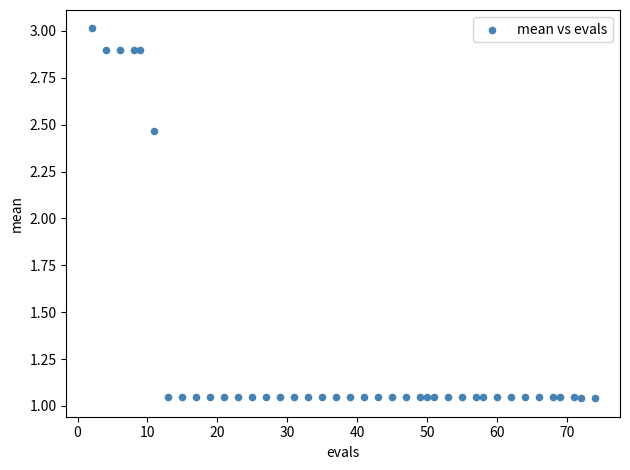

What is the range of Y values (max minus min)?

2.0